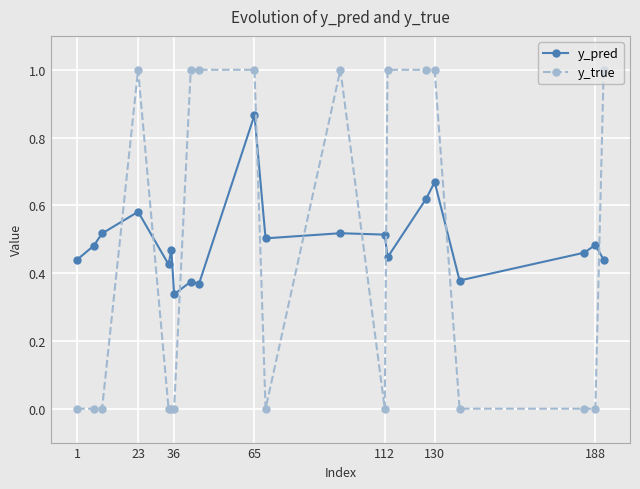

What is the value of the y_true point at the 4th from the left?

1.0